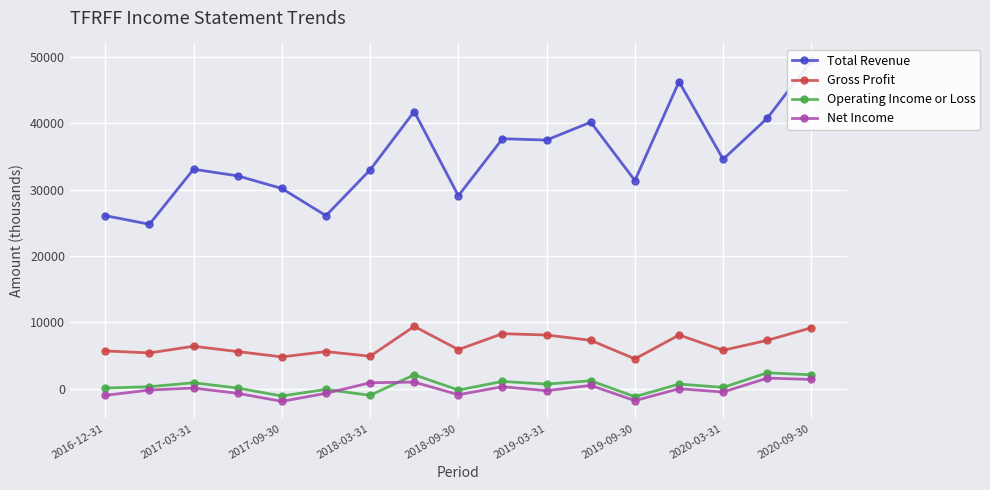

What is the highest value of the Operating Income or Loss series?

2400